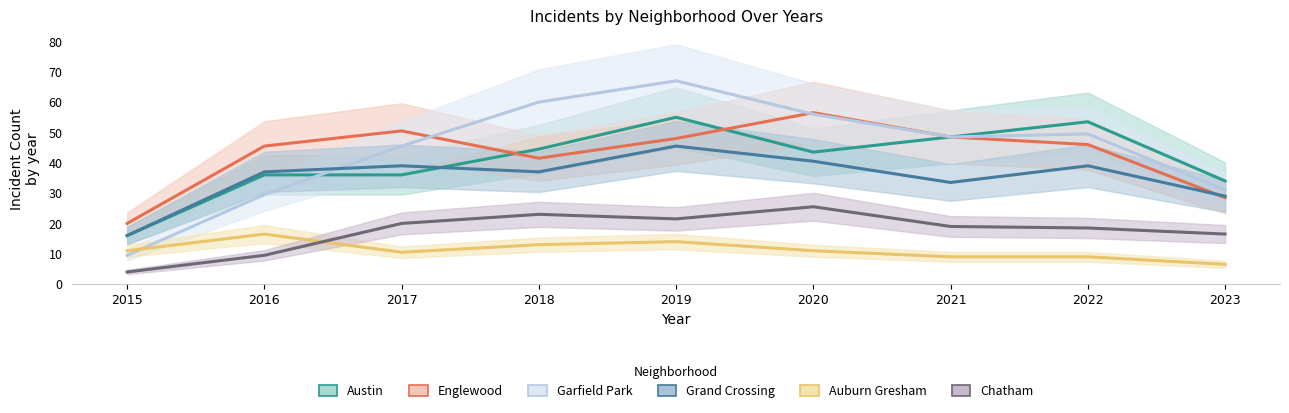

What is the value of the Austin point at the 5th from the left?

55.0